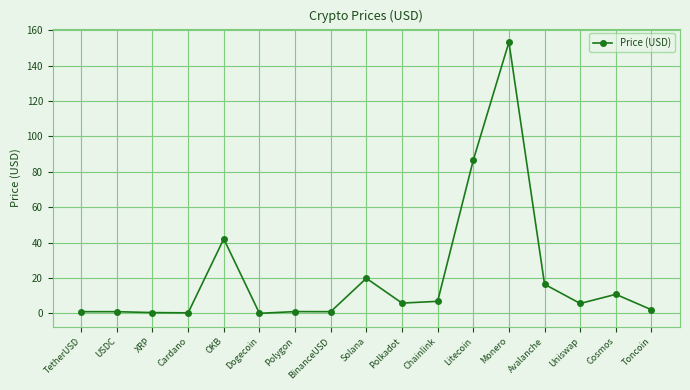

Does the chart have visible grid lines?

Yes